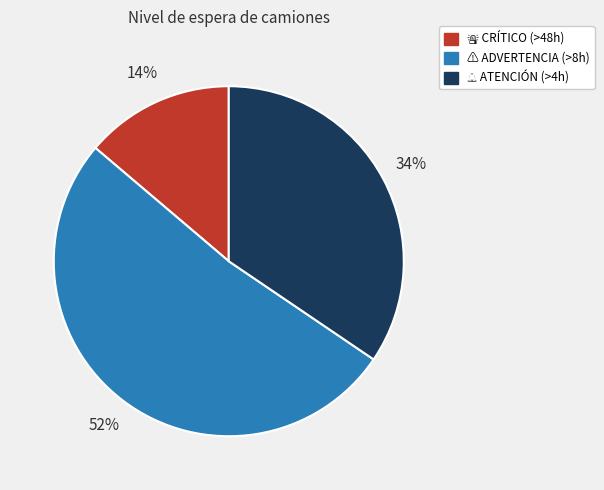

Is there a majority slice in this chart?

Yes